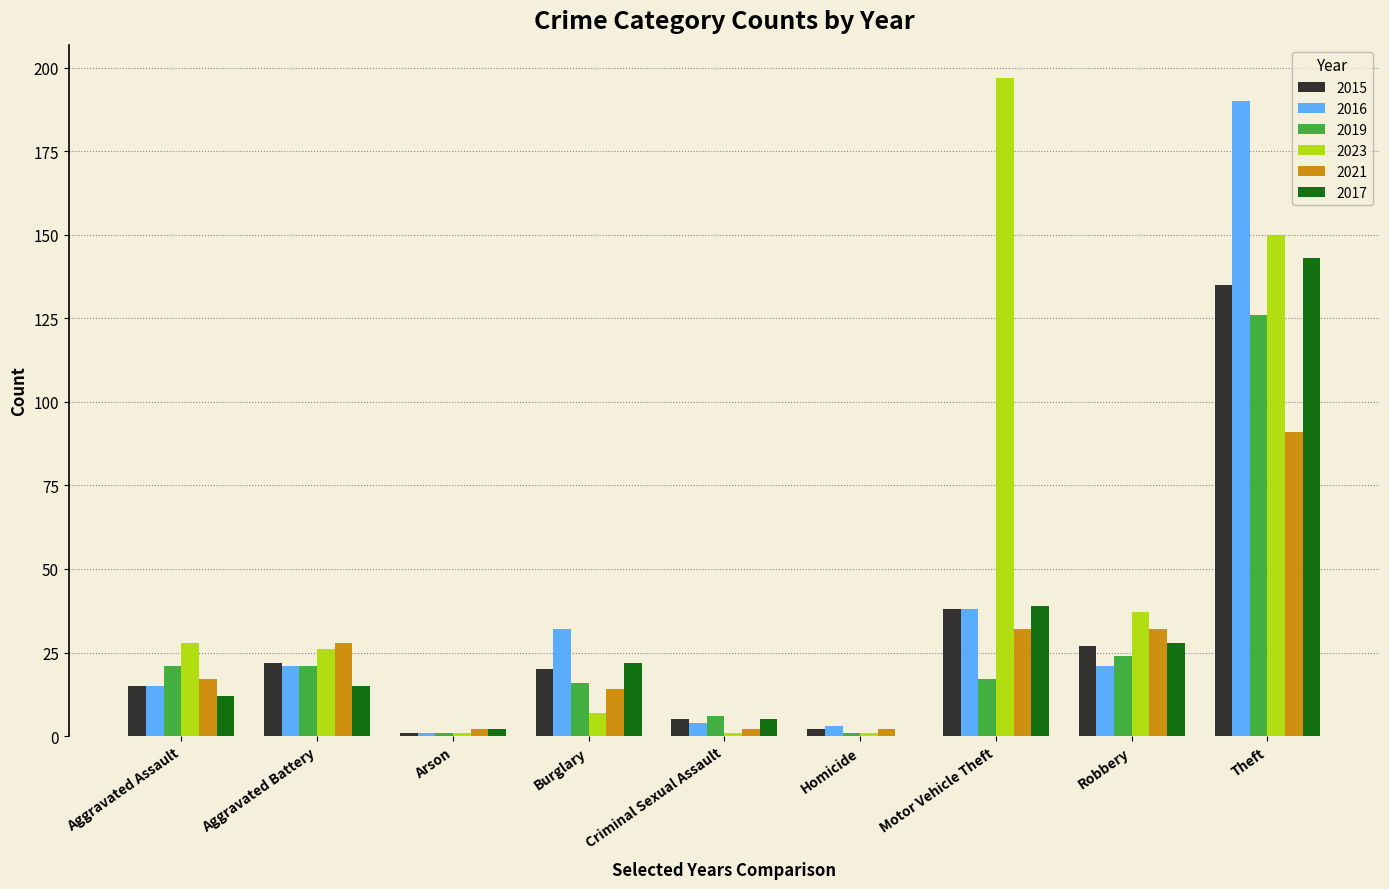

What is the approximate value of 2019 at Criminal Sexual Assault, to the nearest 5?

5